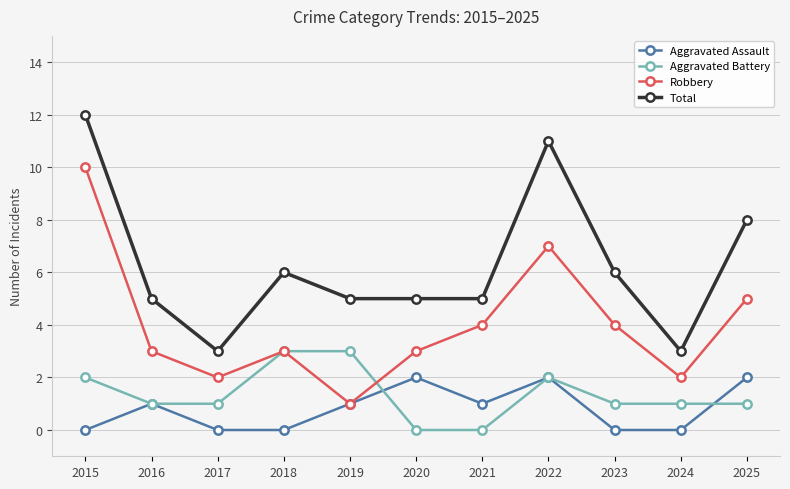

How many lines are shown in the chart?

4